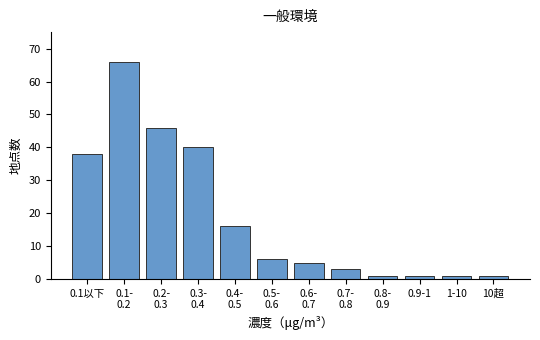

Reading right to left, what are all the values shown in this chart?

1	1	1	1	3	5	6	16	40	46	66	38